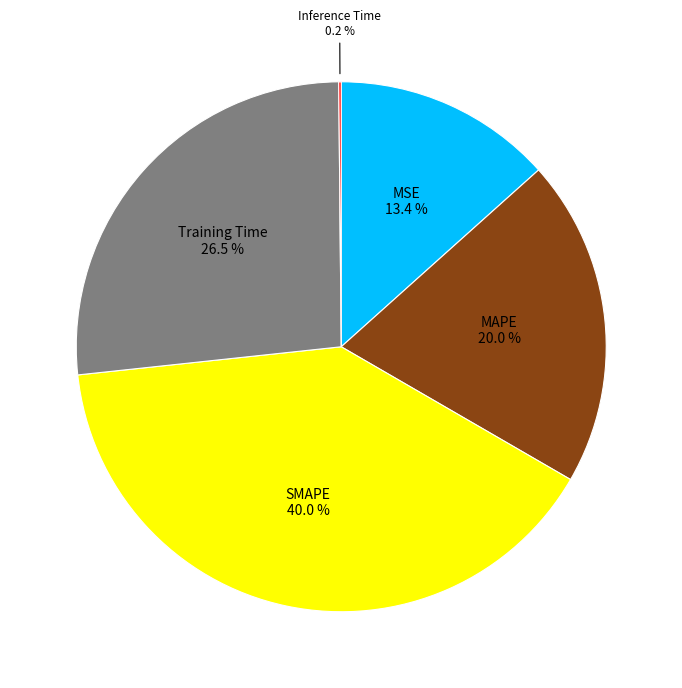

Does any single category account for the majority?

No